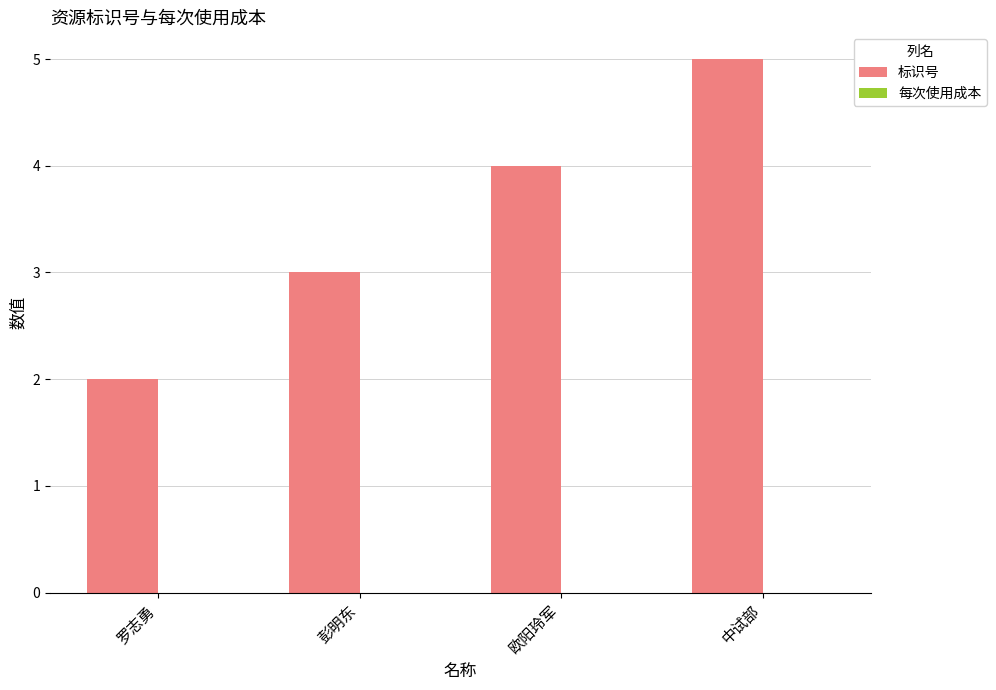

The chart shows a value of 5 at 中试部. True or false?

True